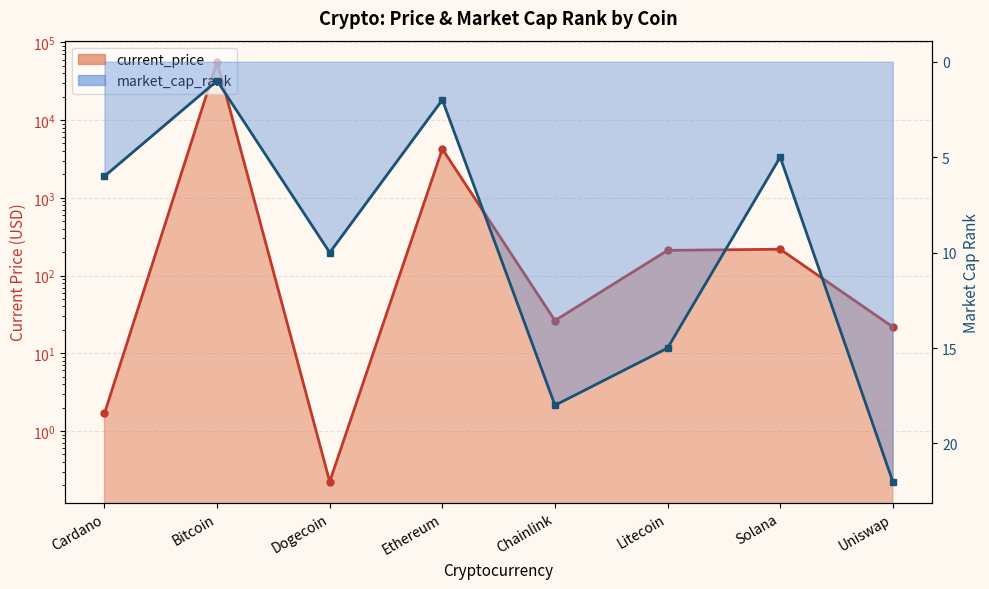

Which series has the largest total across all categories?

current_price